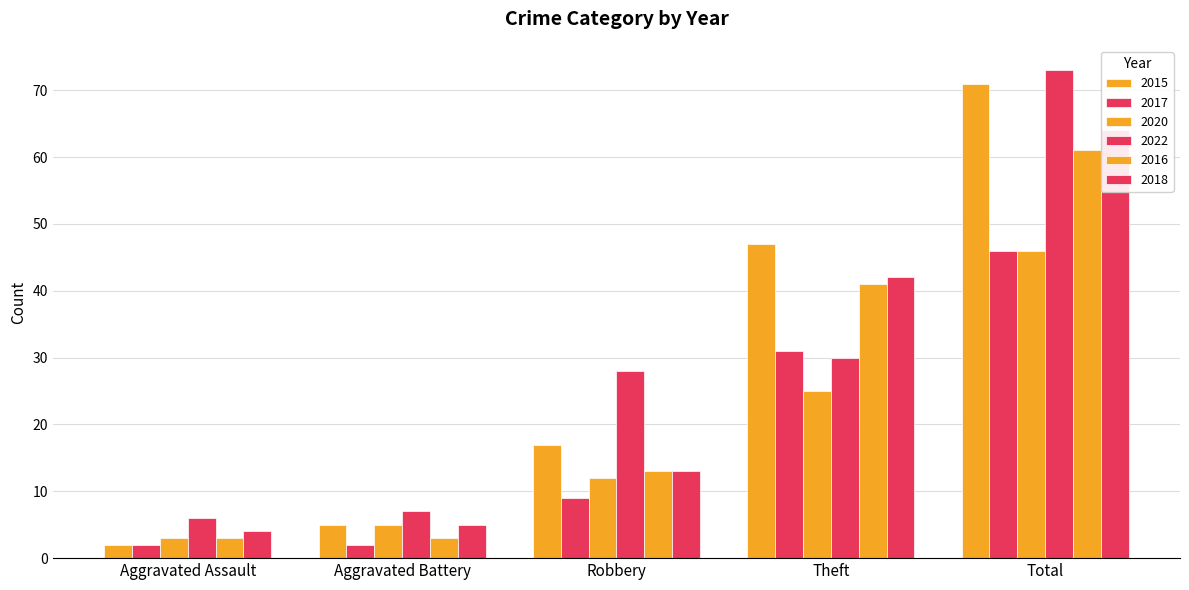

Read the 2022 value at Total, to the nearest 5.

75